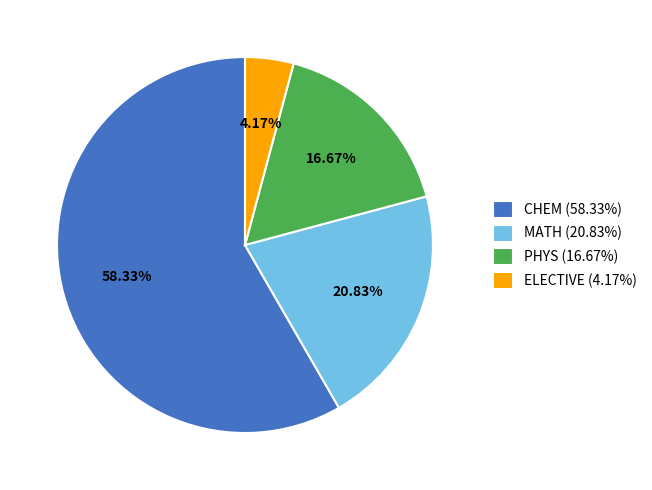

What is the smallest slice in the pie chart?

ELECTIVE